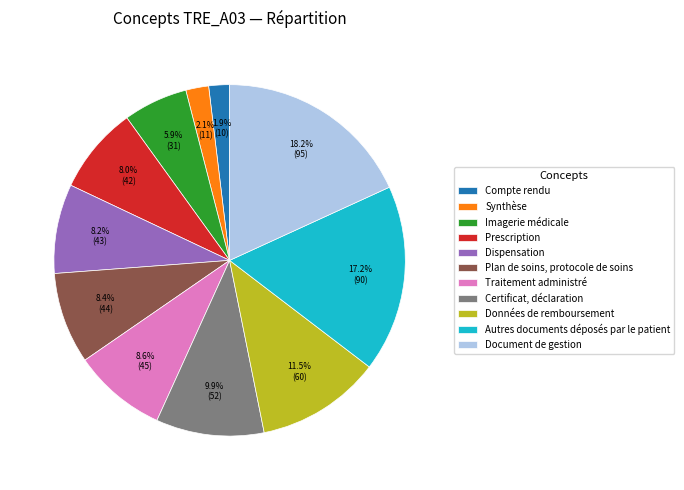

Is it true that Imagerie médicale is 1% of the pie?

False